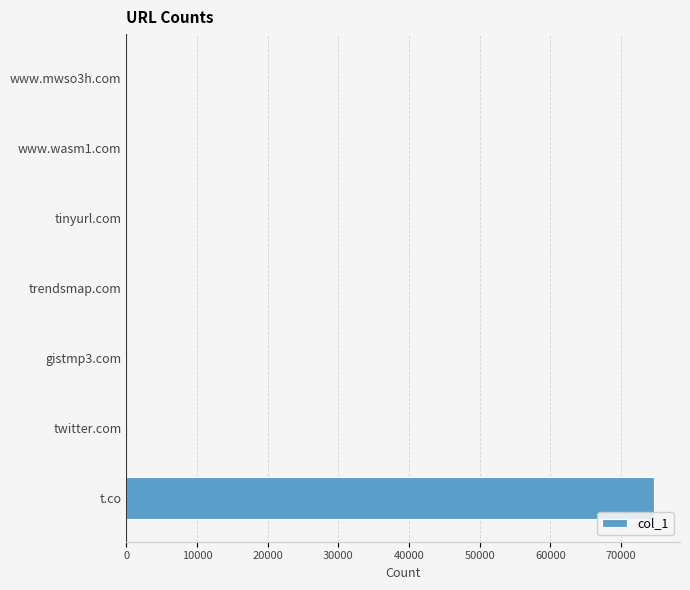

What is the greatest value displayed?

74612